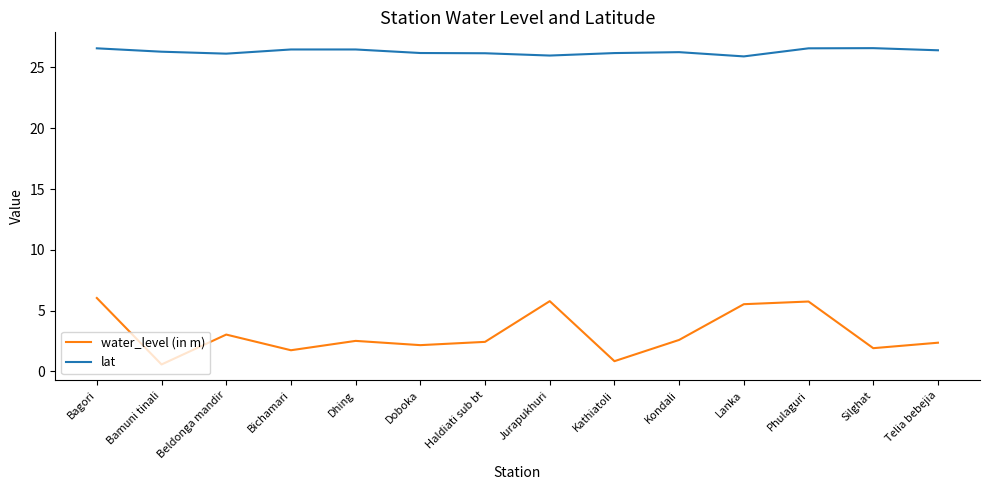

What is the minimum value shown in the chart?

0.6